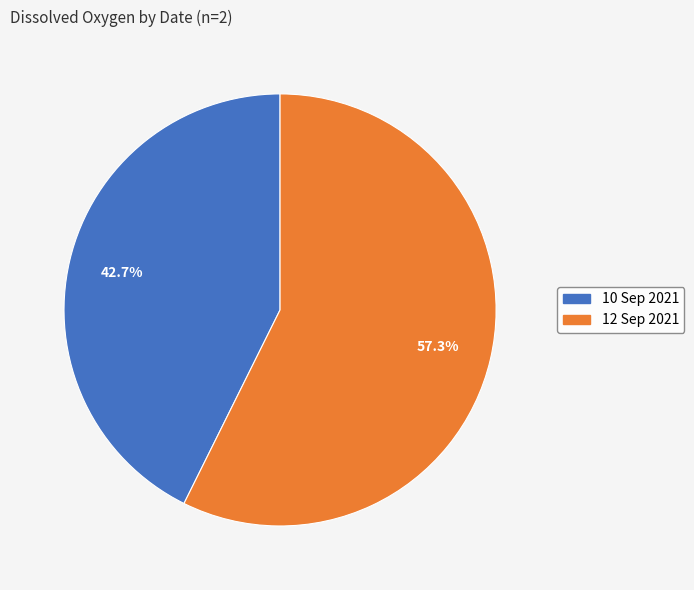

Rank the categories by value from lowest to highest.

10 Sep 2021, 12 Sep 2021